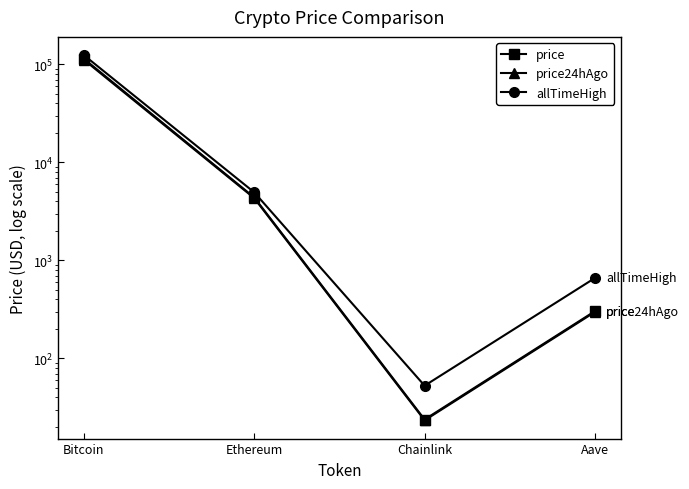

True or false: price24hAgo has more than 1 points higher than both neighbors.

False